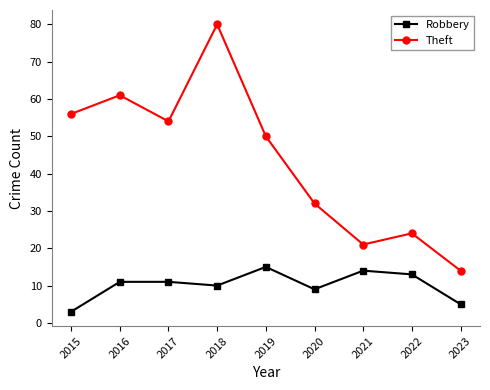

How many lines are shown in the chart?

2